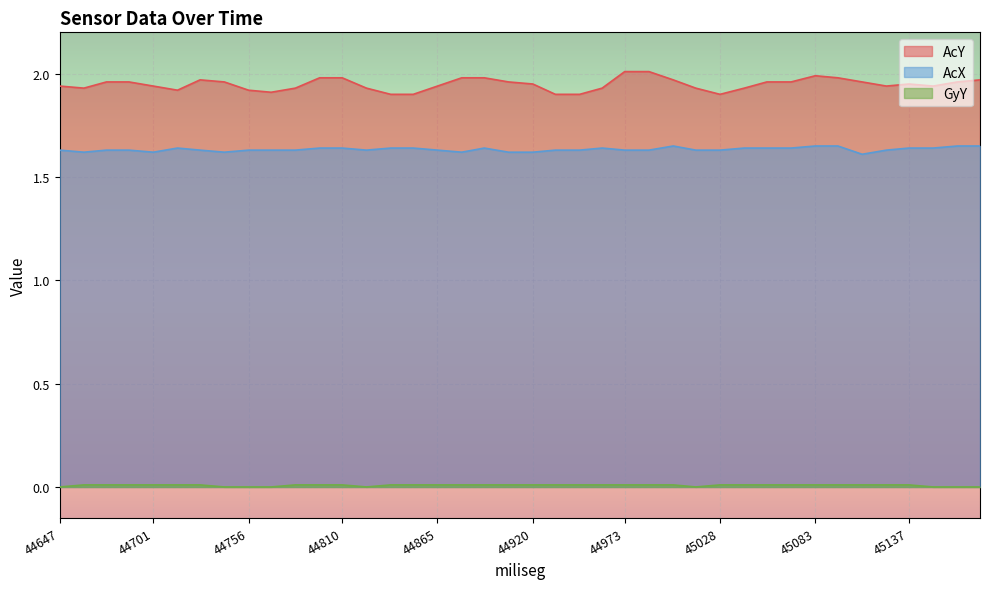

Reading left to right, what are all the values shown in this chart?

AcY: 1.9	1.9	2.0	2.0	1.9	1.9	2.0	2.0	1.9	1.9	1.9	2.0	2.0	1.9	1.9	1.9	1.9	2.0	2.0	2.0	1.9	1.9	1.9	1.9	2.0	2.0	2.0	1.9	1.9	1.9	2.0	2.0	2.0	2.0	2.0	1.9	1.9	1.9	2.0	2.0
AcX: 1.6	1.6	1.6	1.6	1.6	1.6	1.6	1.6	1.6	1.6	1.6	1.6	1.6	1.6	1.6	1.6	1.6	1.6	1.6	1.6	1.6	1.6	1.6	1.6	1.6	1.6	1.6	1.6	1.6	1.6	1.6	1.6	1.6	1.6	1.6	1.6	1.6	1.6	1.6	1.6
GyY: 0.0	0.0	0.0	0.0	0.0	0.0	0.0	0.0	0.0	0.0	0.0	0.0	0.0	0.0	0.0	0.0	0.0	0.0	0.0	0.0	0.0	0.0	0.0	0.0	0.0	0.0	0.0	0.0	0.0	0.0	0.0	0.0	0.0	0.0	0.0	0.0	0.0	0.0	0.0	0.0